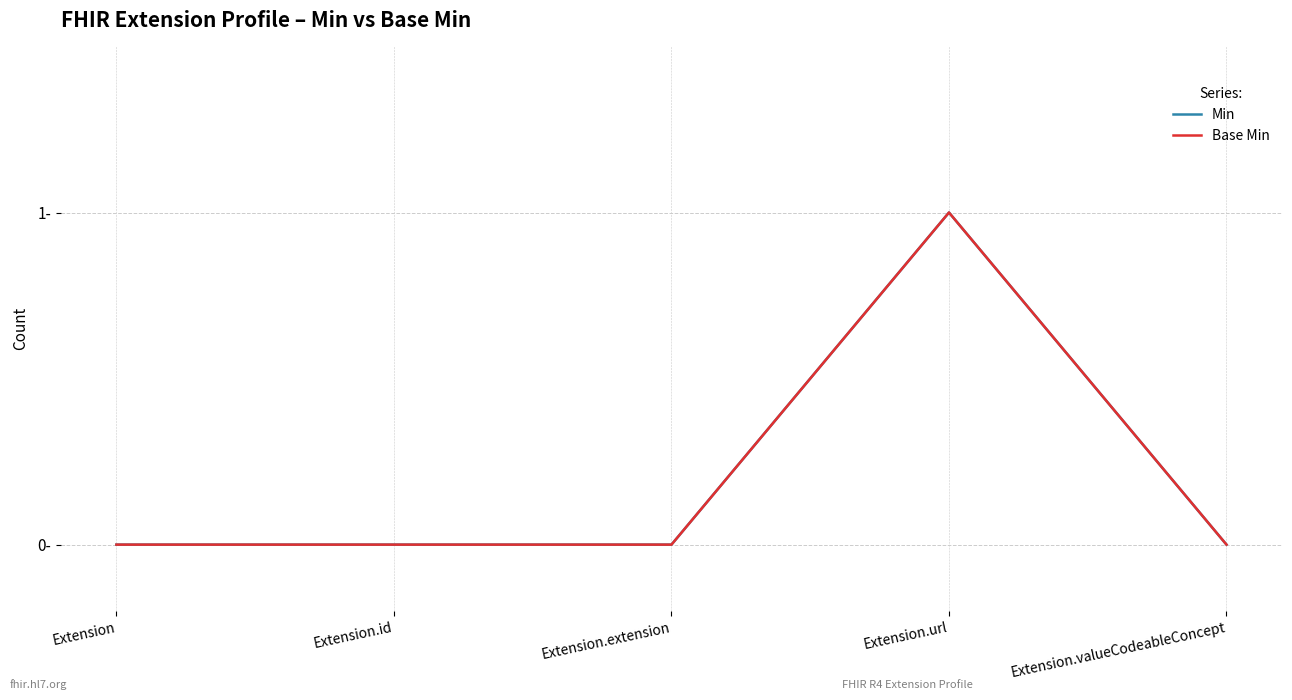

Does the chart display data point markers on the line(s)?

No